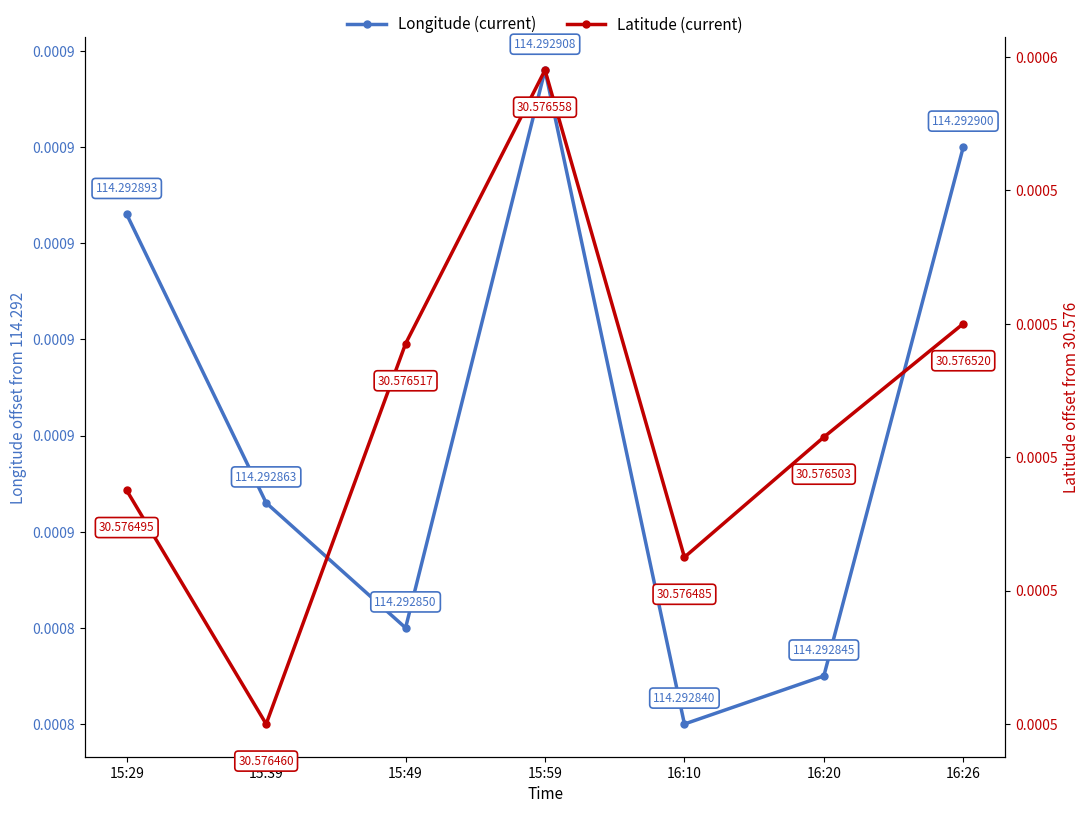

Which series has the widest spread of values?

Latitude (current)